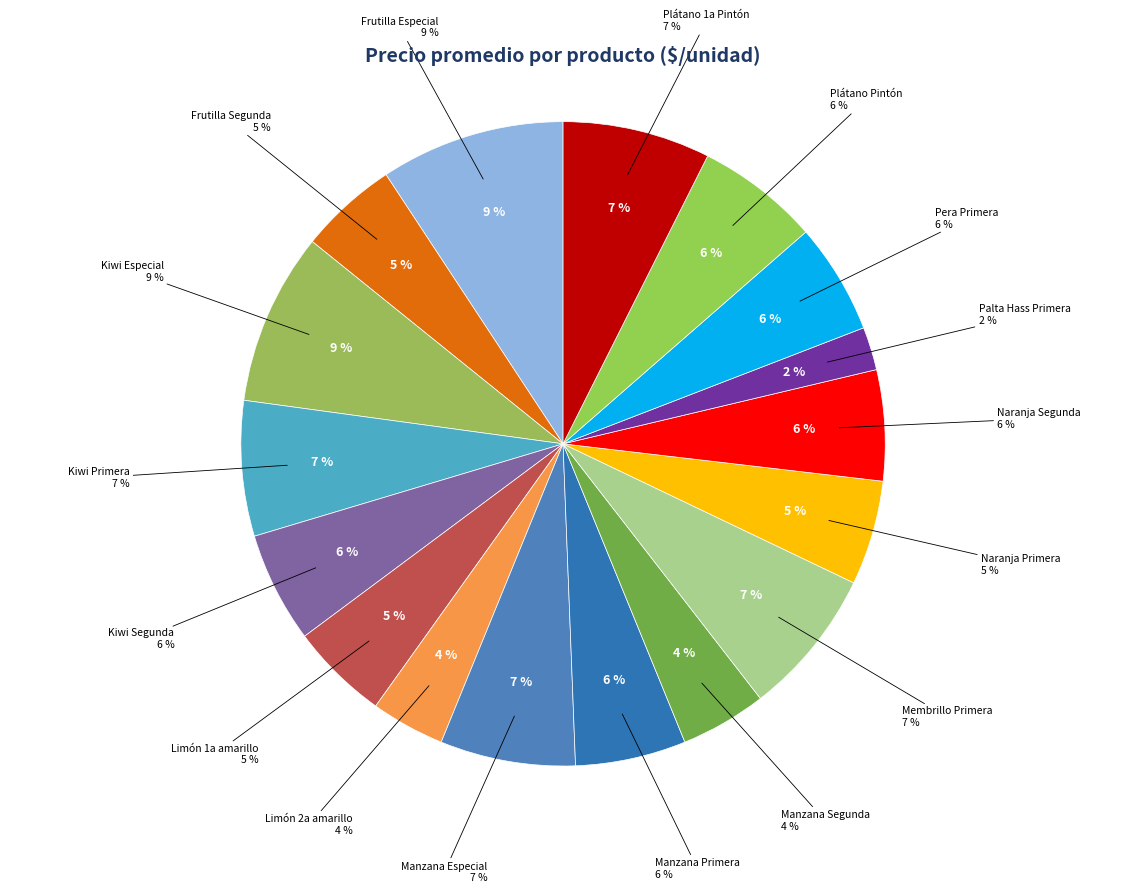

How many segments does this pie chart have?

17